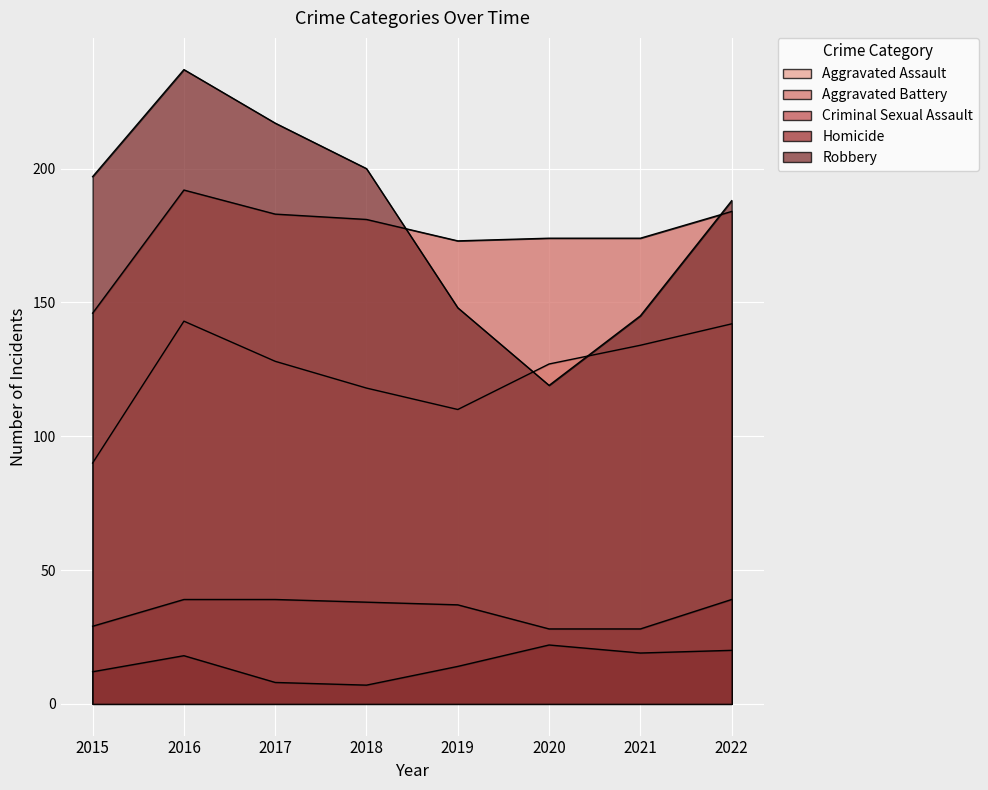

What is the approximate value of Aggravated Battery at 2017, to the nearest 5?

185